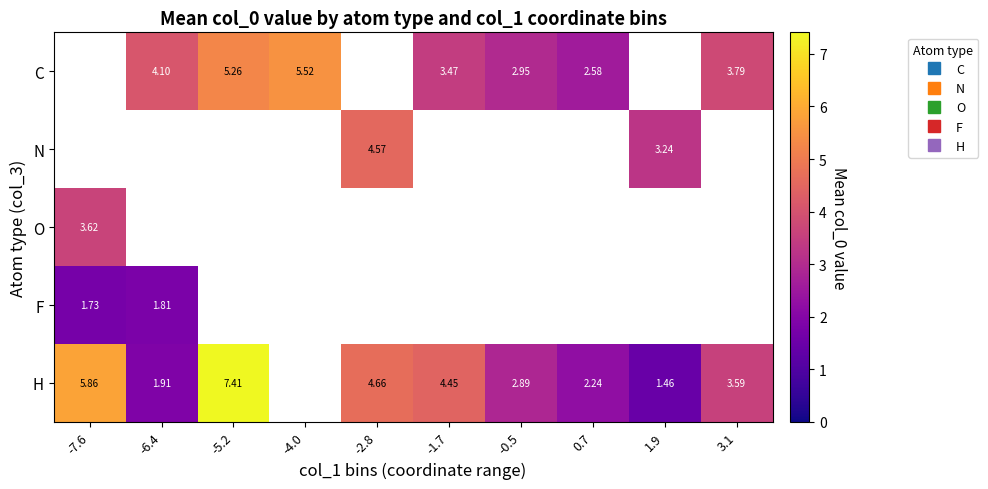

At which label does F reach its peak?

-6.4